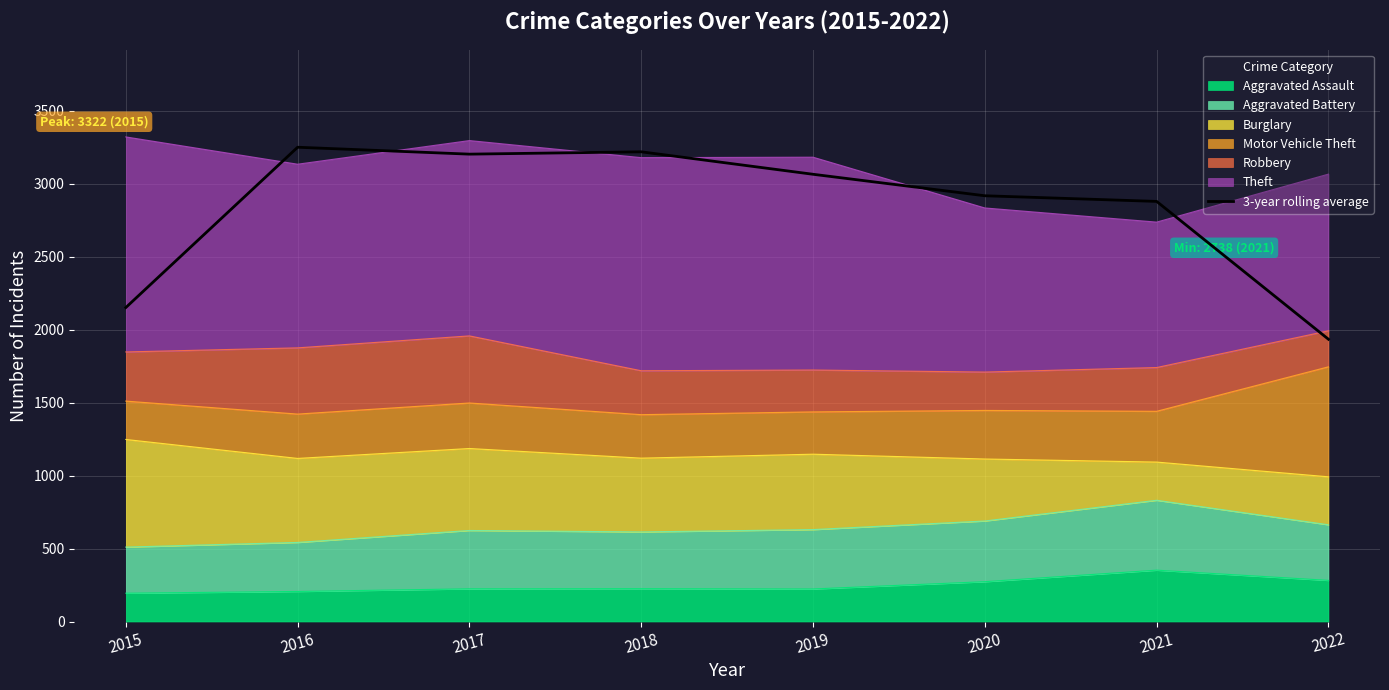

What is the sum of the values at 2019 and 2020?

5984.7